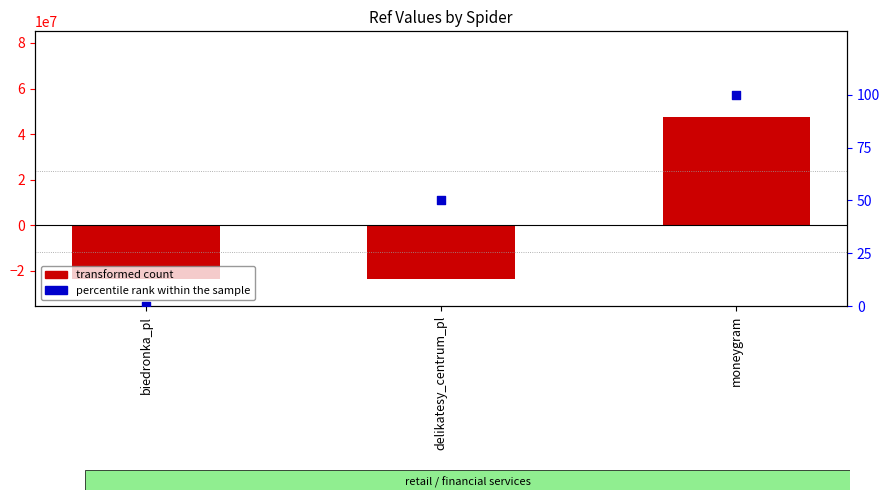

Which series has the widest spread of Y values?

transformed count